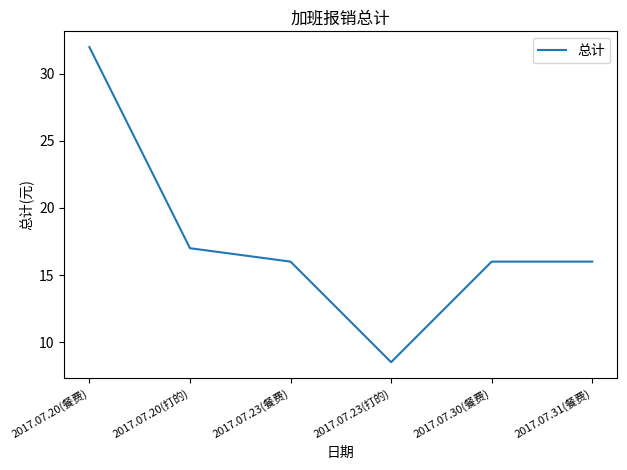

True or false: the data has more than 2 interior local peaks.

False